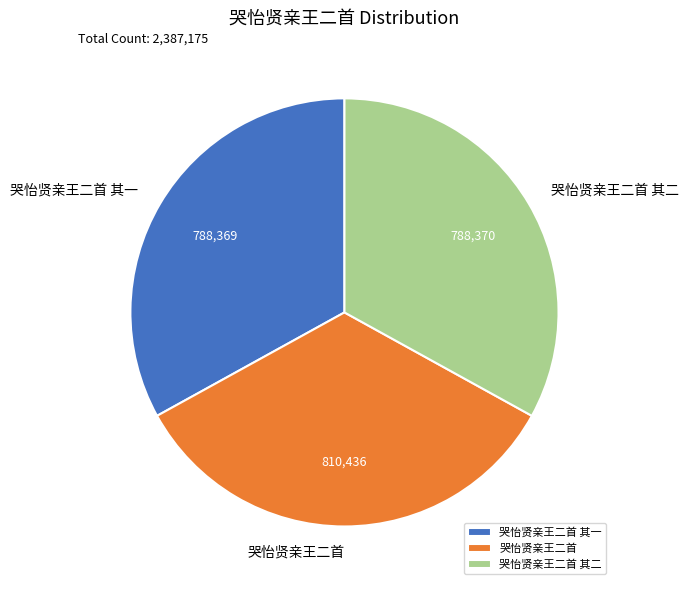

Is it true that 哭怡贤亲王二首 其一 is 27% of the pie?

False